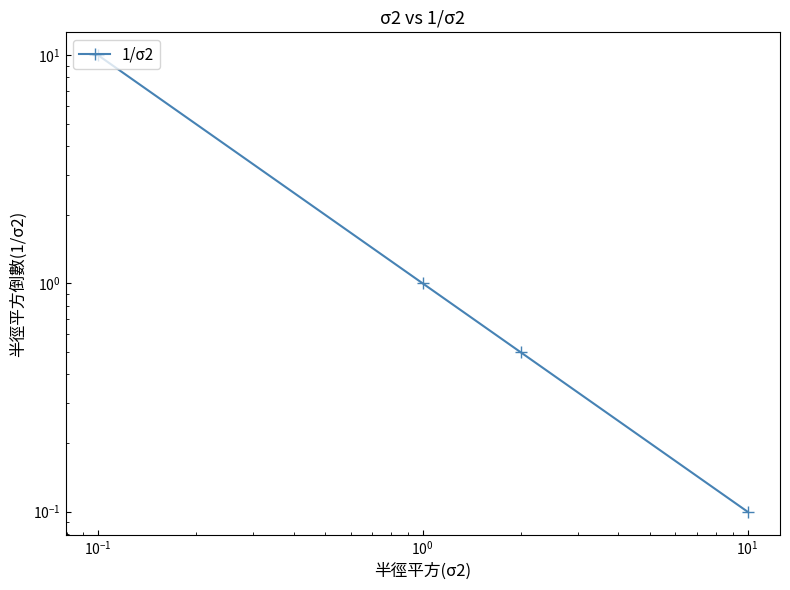

What is the smallest value displayed?

0.1